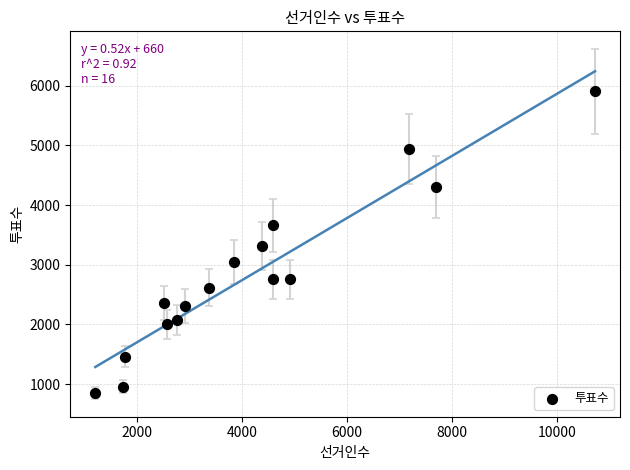

What is the range of X values (max minus min)?

9520